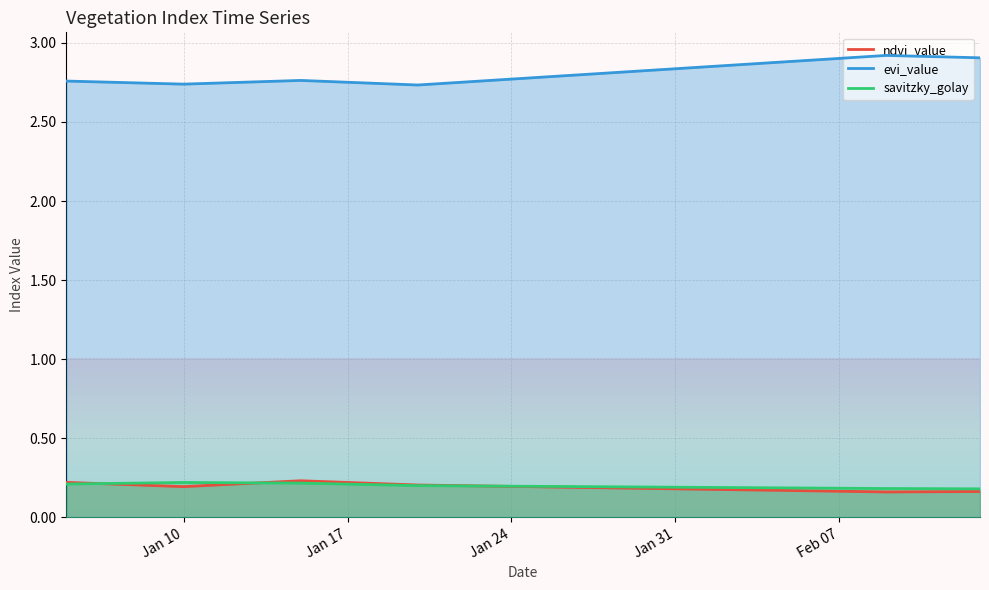

True or false: evi_value and savitzky_golay cross at least once.

False